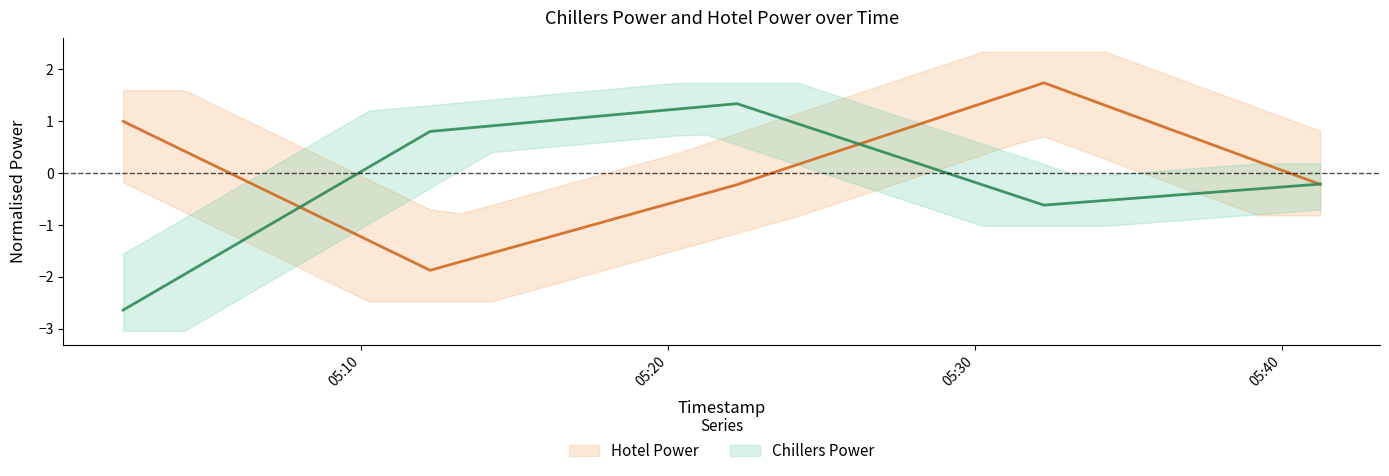

Is the value of Hotel Power at 19 greater than the value of Chillers Power at 14?

No